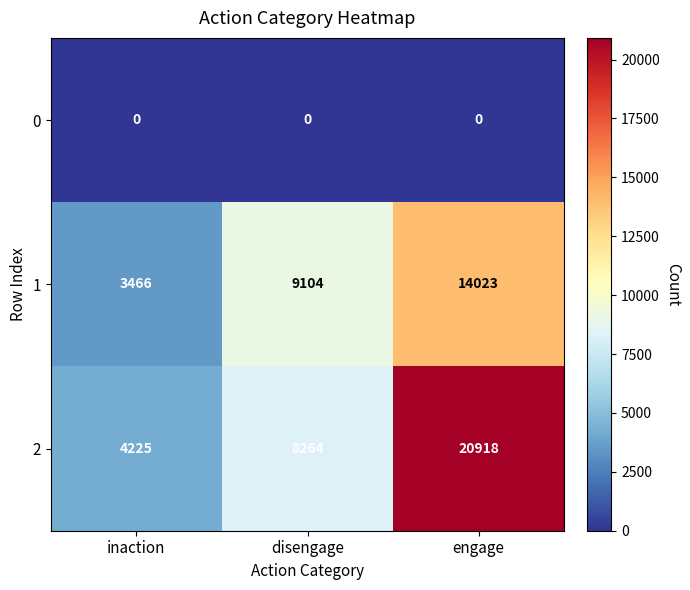

List the series in order of their peak value, highest first.

2, 1, 0